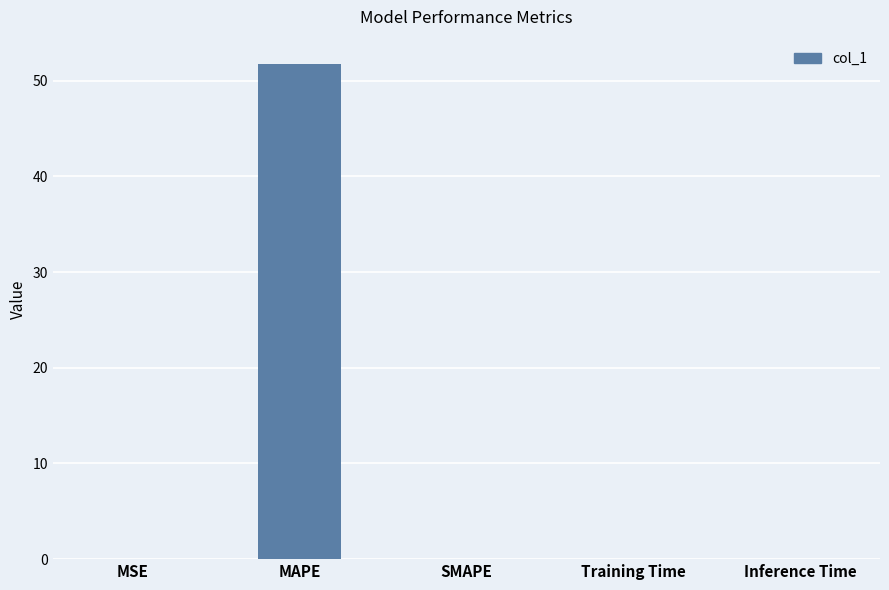

Which has a higher value, Training Time or MAPE?

MAPE